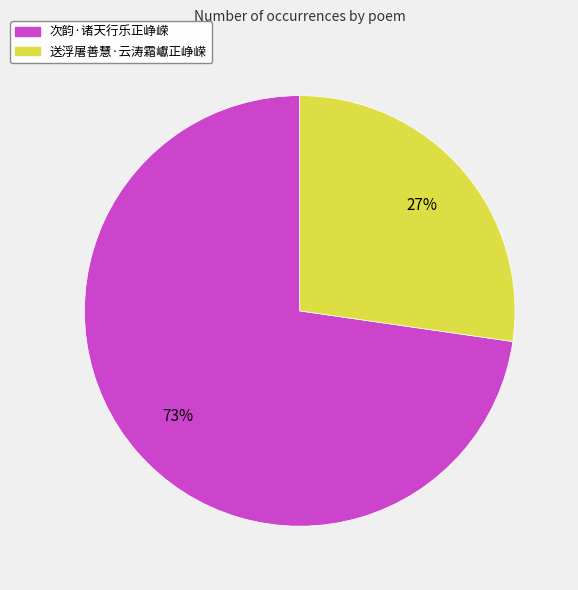

Is it true that 送浮屠善慧·云涛霜巘正峥嵘 is 40% of the pie?

False